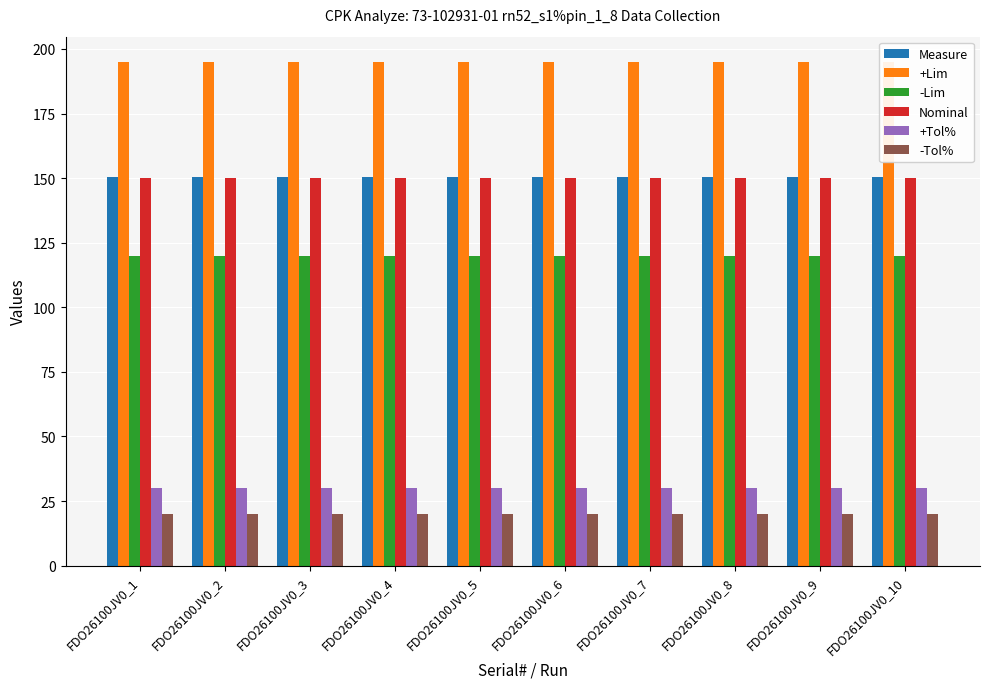

True or false: -Tol% has a value of 20.0 at FDO26100JV0_6.

True